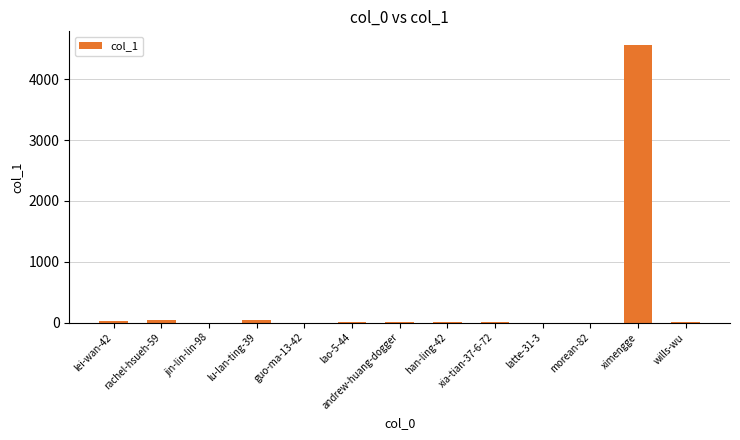

The value at latte-31-3 is 0. True or false?

True